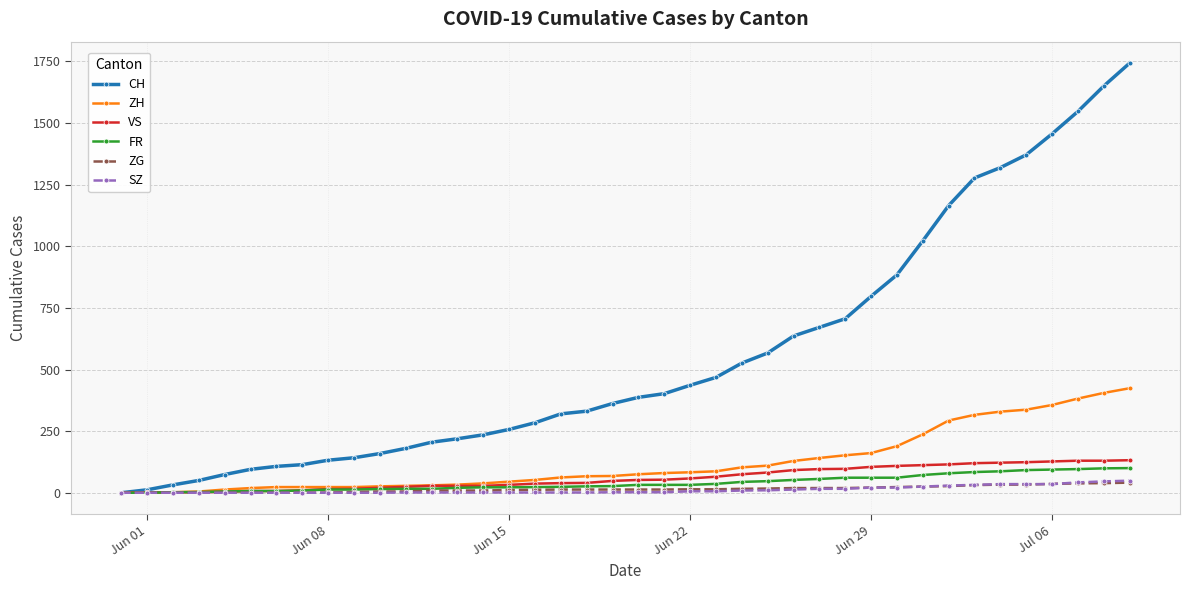

Which series has the largest total across all categories?

CH